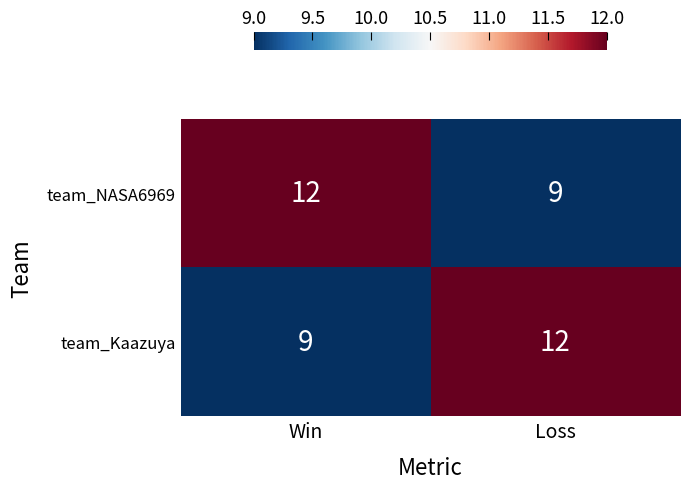

Reading left to right, transcribe all the data shown in this chart.

team_NASA6969: Win=12	Loss=9
team_Kaazuya: Win=9	Loss=12